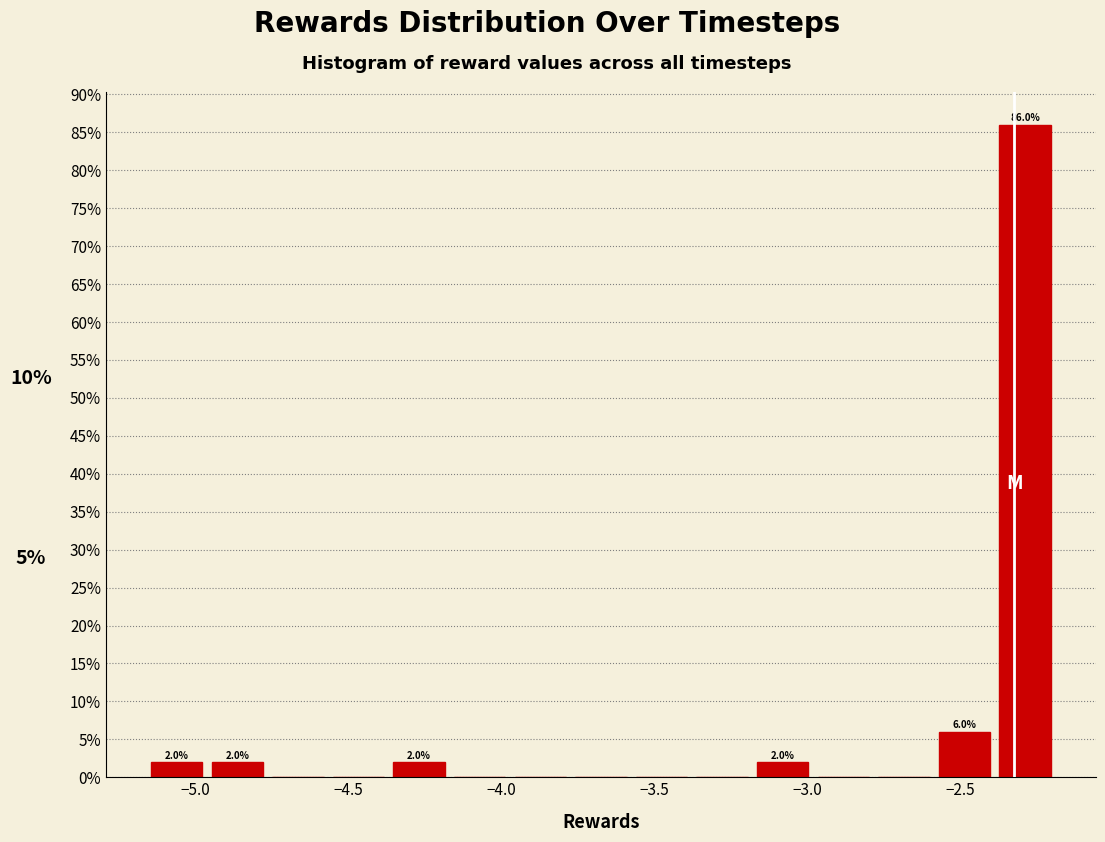

Read against the x-axis, roughly where is the centre of the tallest bar?

-2.30